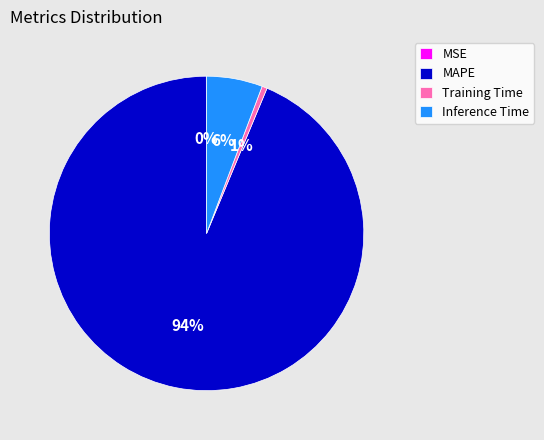

What is the majority slice?

MAPE